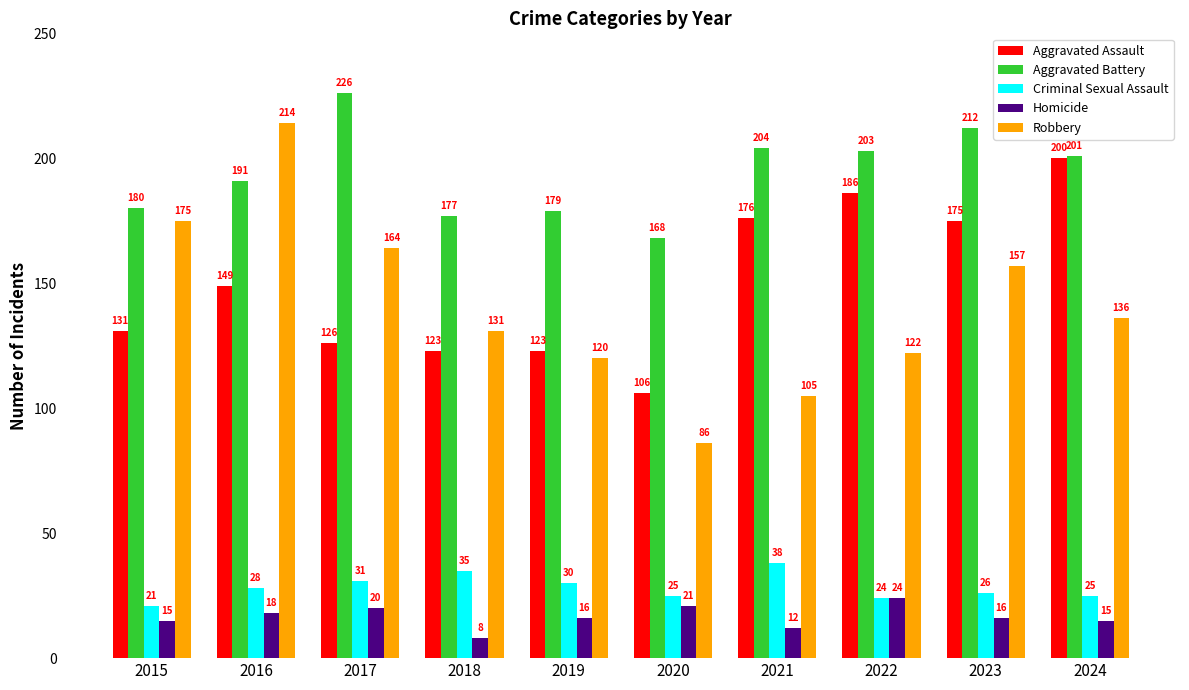

How many categories are shown in the chart?

10